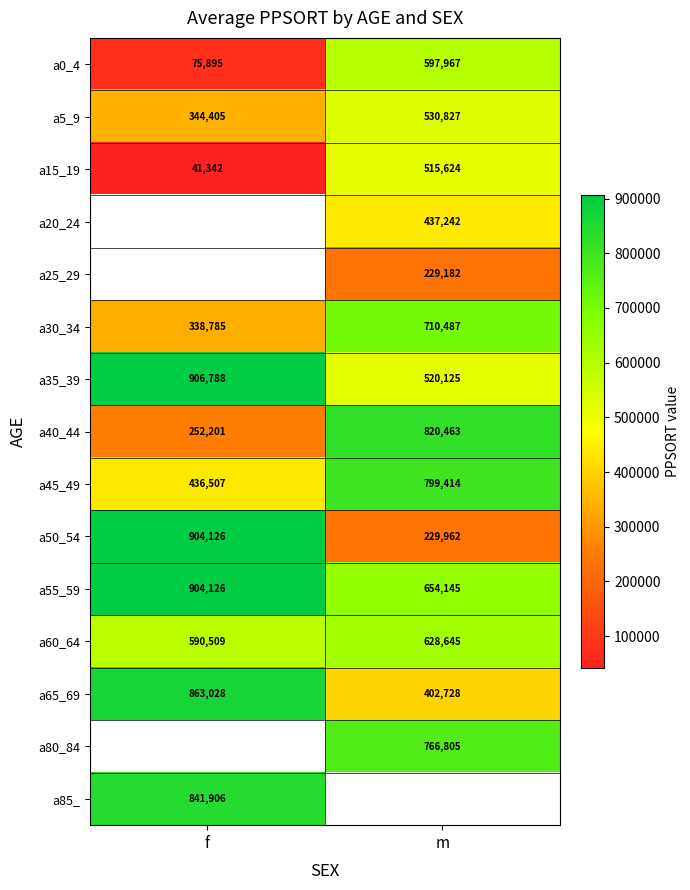

The a5_9 series shows 517631.2 at f. True or false?

False